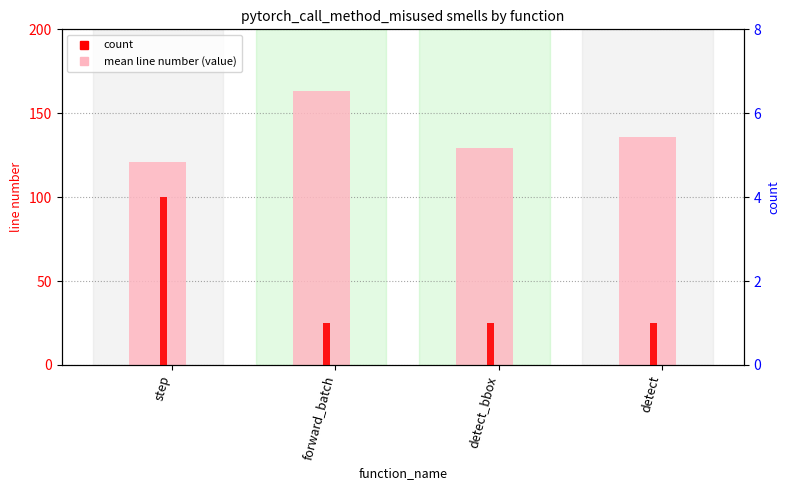

Which series has the largest total across all categories?

mean line number